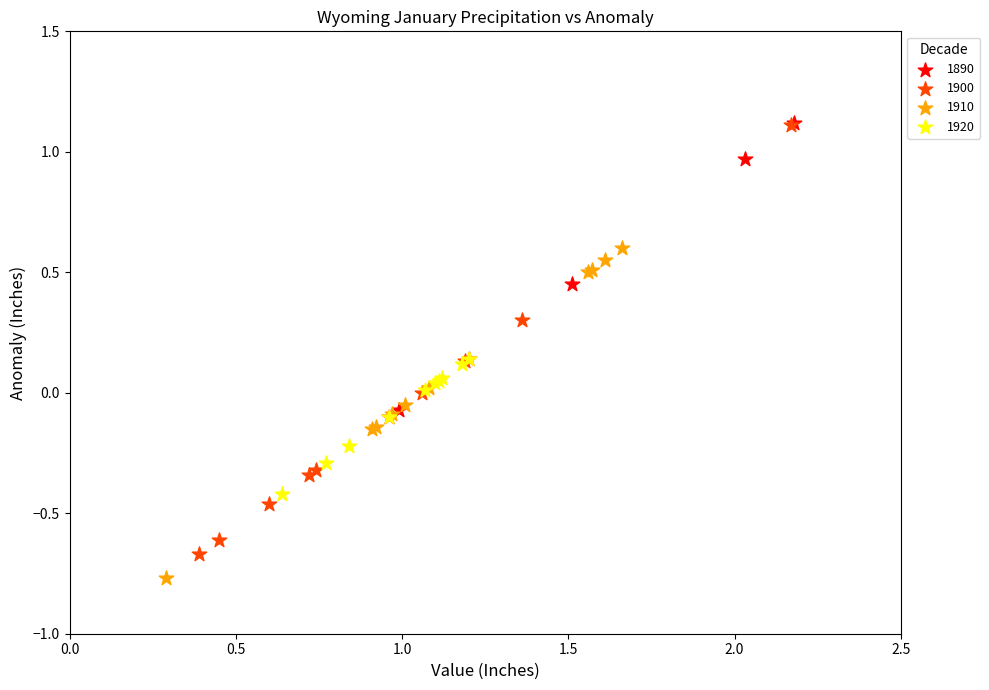

Which series has the largest Y range (max minus min)?

1900